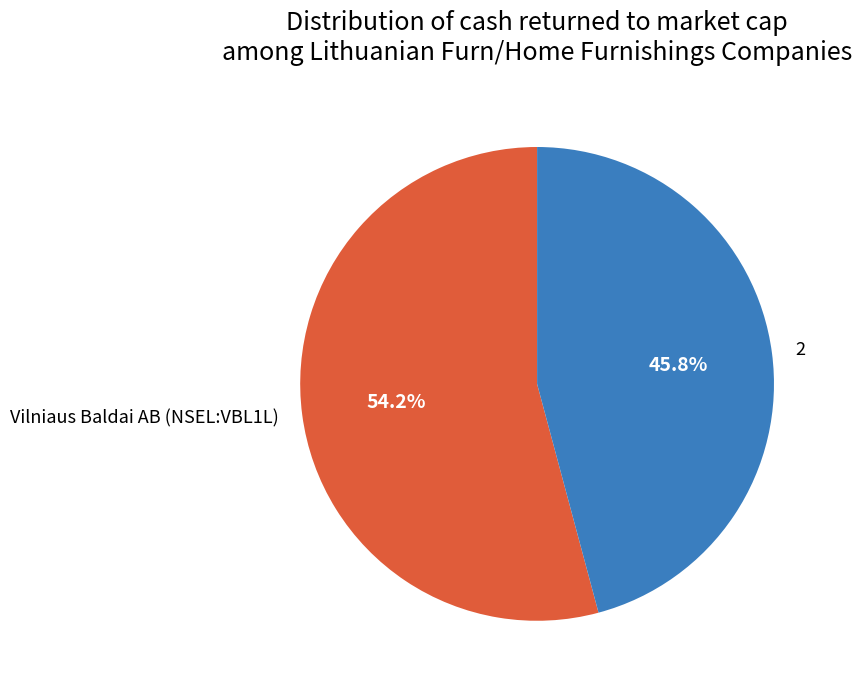

Count the number of slices in the pie.

2